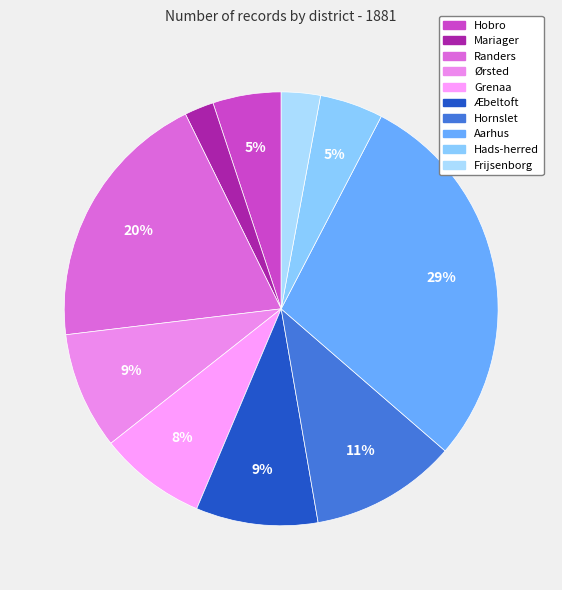

Count the number of slices in the pie.

10